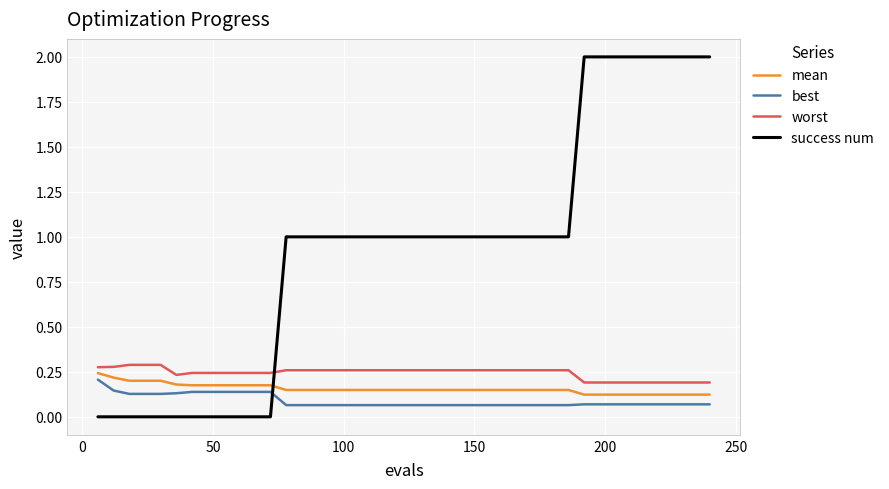

True or false: worst and best intersect in this chart.

False